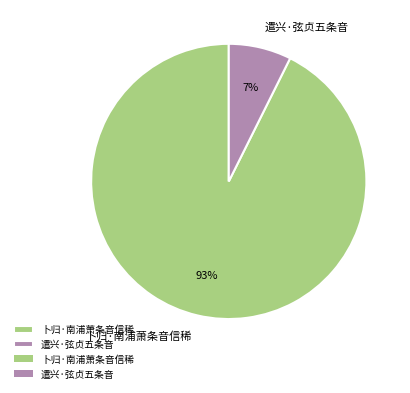

To the nearest percent, what portion does 卜归·南浦萧条音信稀 represent?

93%